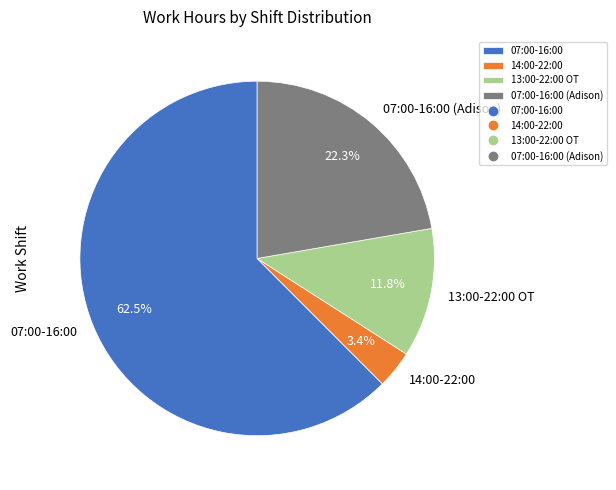

How many segments does this pie chart have?

4